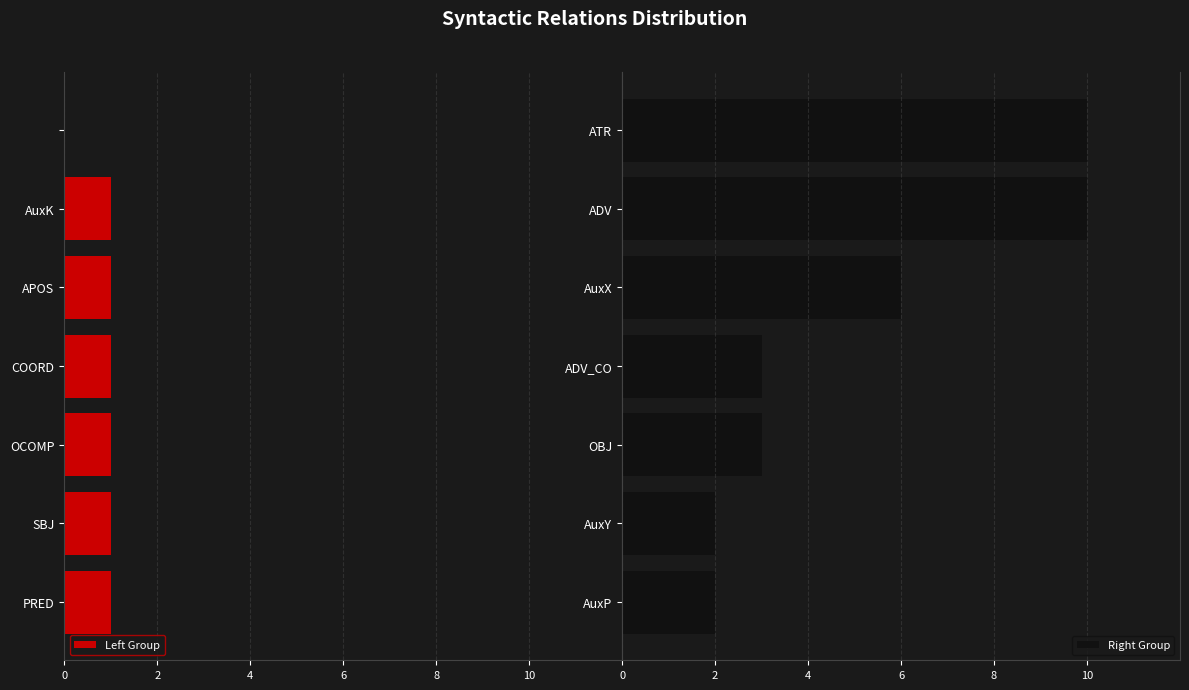

Rank the series by their maximum value, from lowest to highest.

Left Group, Right Group